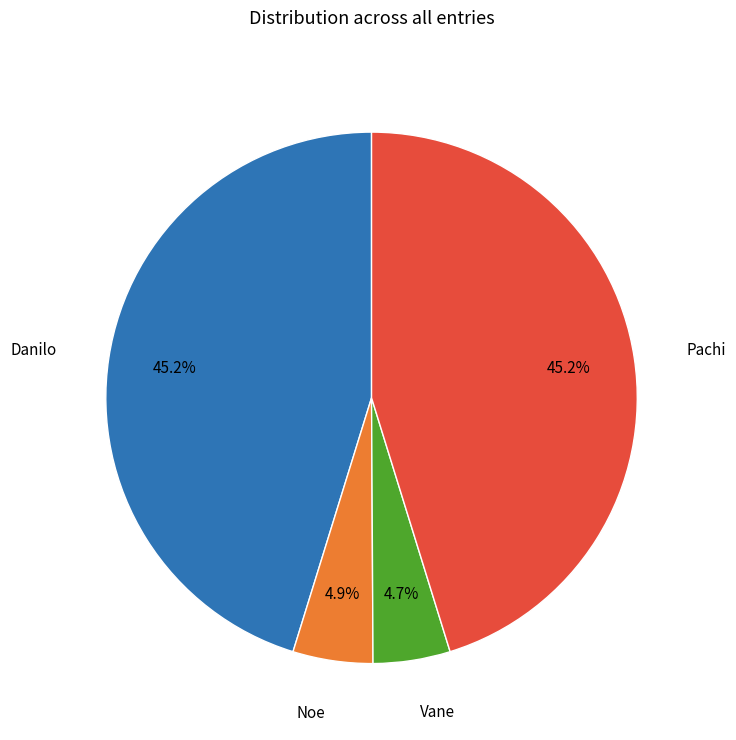

Does any single category account for the majority?

No